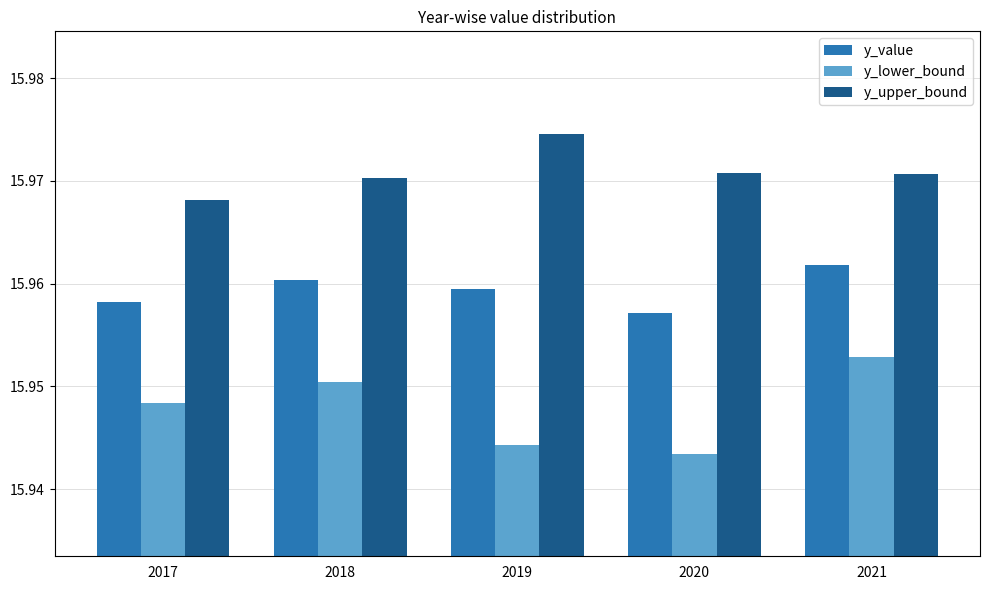

List the labels in order of y_value value, smallest first.

2020, 2017, 2019, 2018, 2021